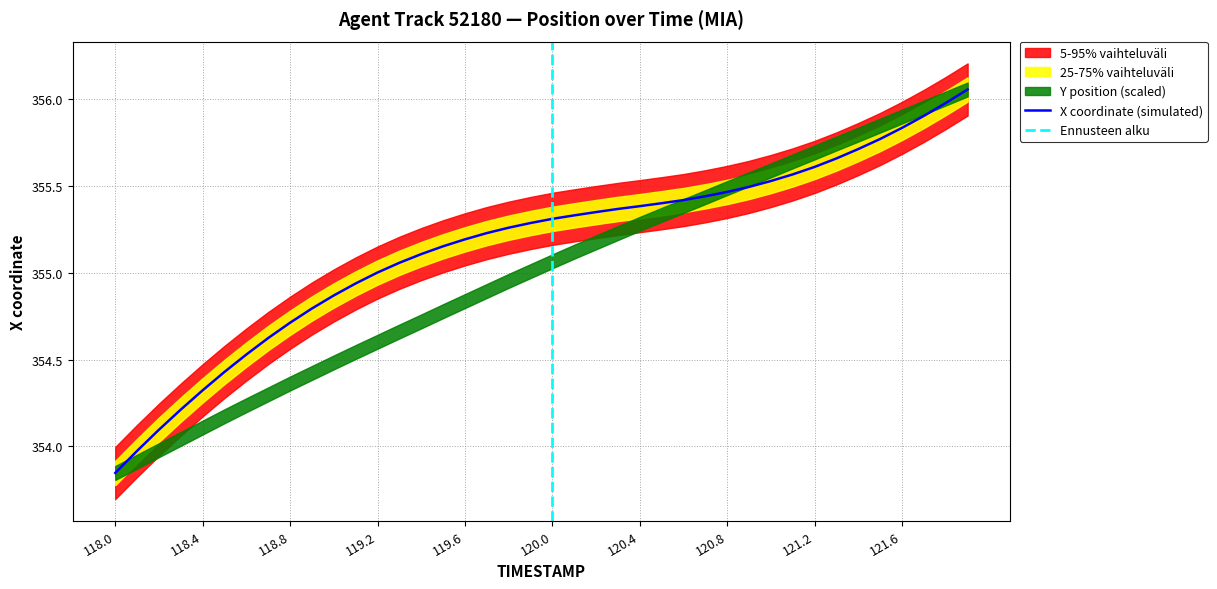

The value of X coordinate (simulated) at 118.4 is 133.5. True or false?

False